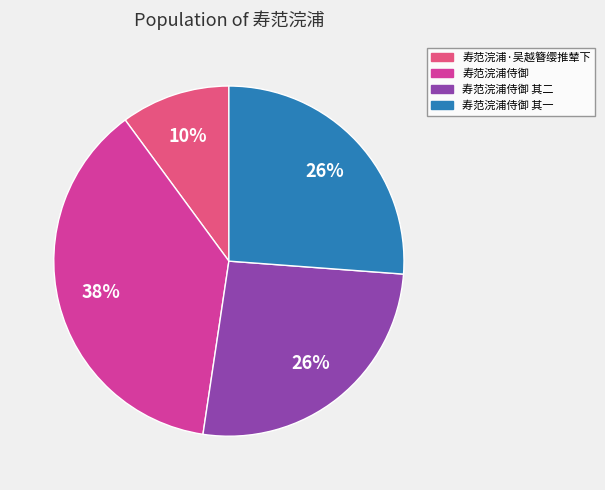

How many segments does this pie chart have?

4